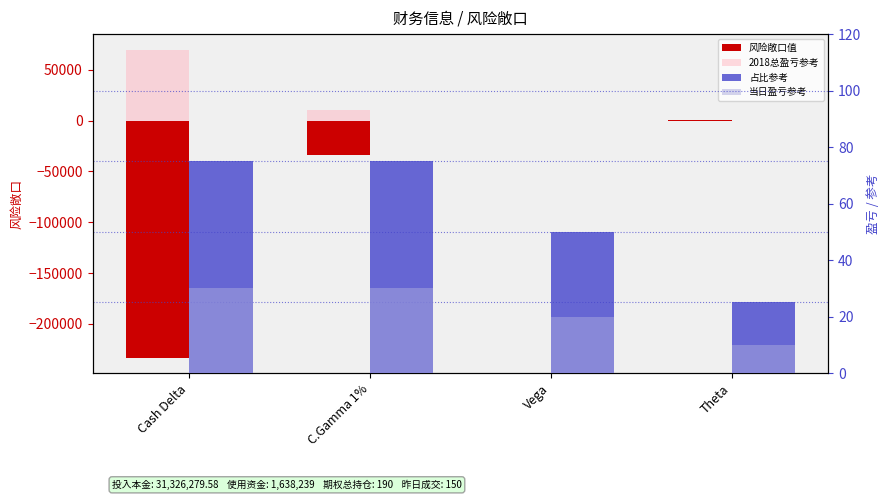

The value of 占比参考 at Theta is 13.4. True or false?

False